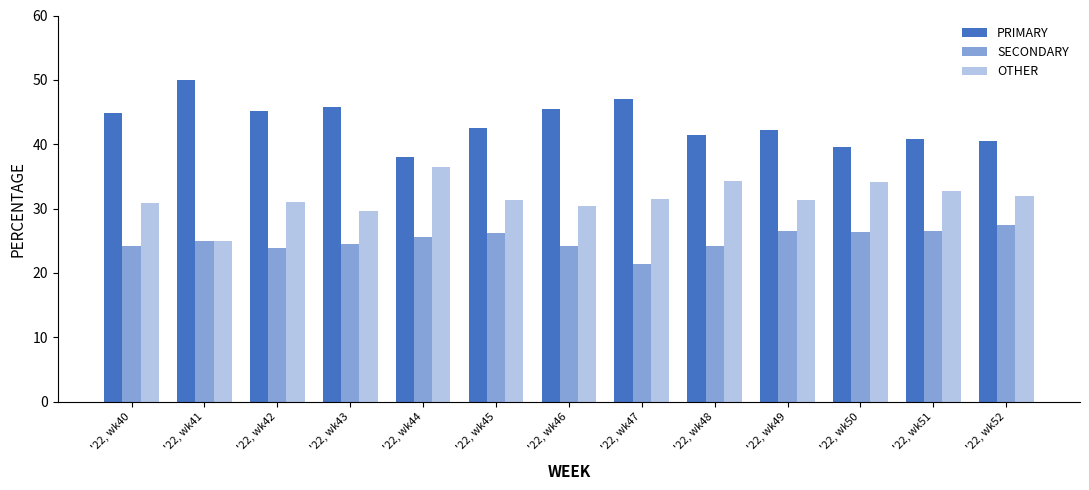

Rank the categories by PRIMARY value from highest to lowest.

'22, wk41, '22, wk47, '22, wk43, '22, wk46, '22, wk42, '22, wk40, '22, wk45, '22, wk49, '22, wk48, '22, wk51, '22, wk52, '22, wk50, '22, wk44